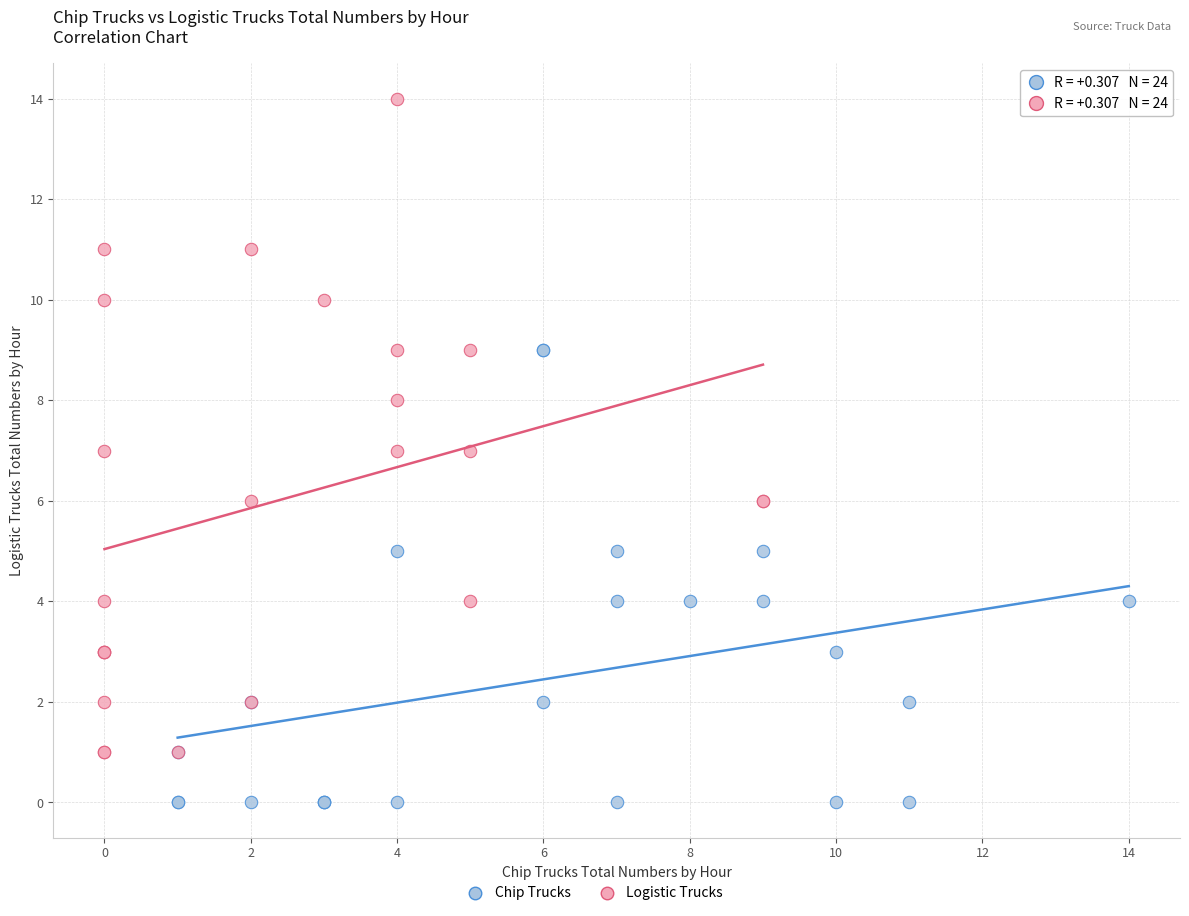

Which series reaches the maximum Y coordinate?

Logistic Trucks